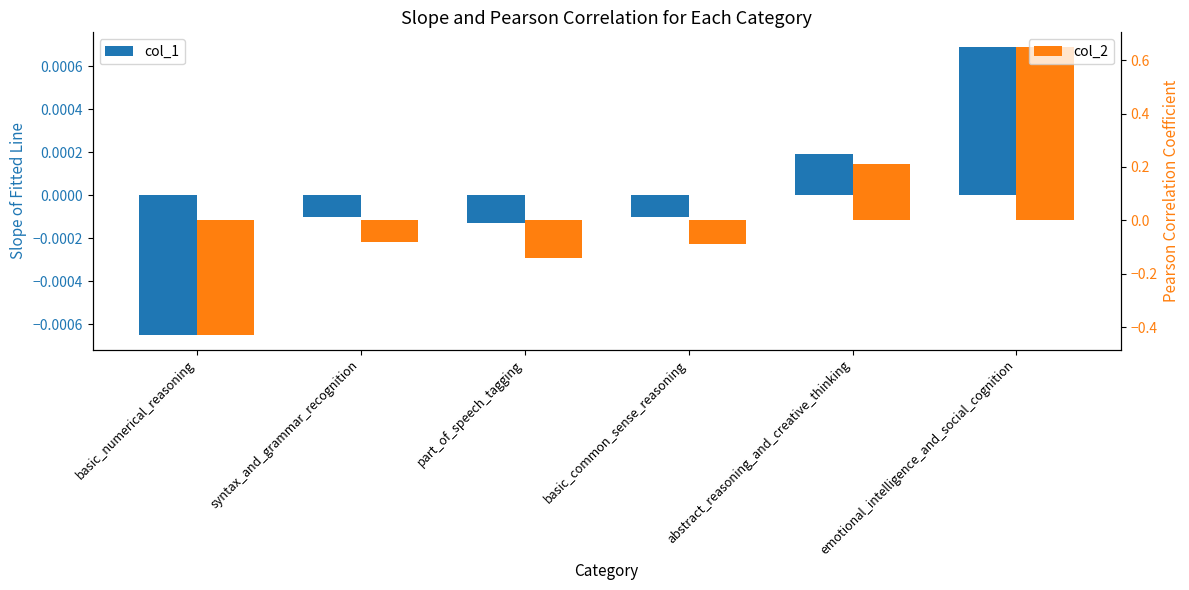

Is it true that col_2 equals 0.9 at emotional_intelligence_and_social_cognition?

False